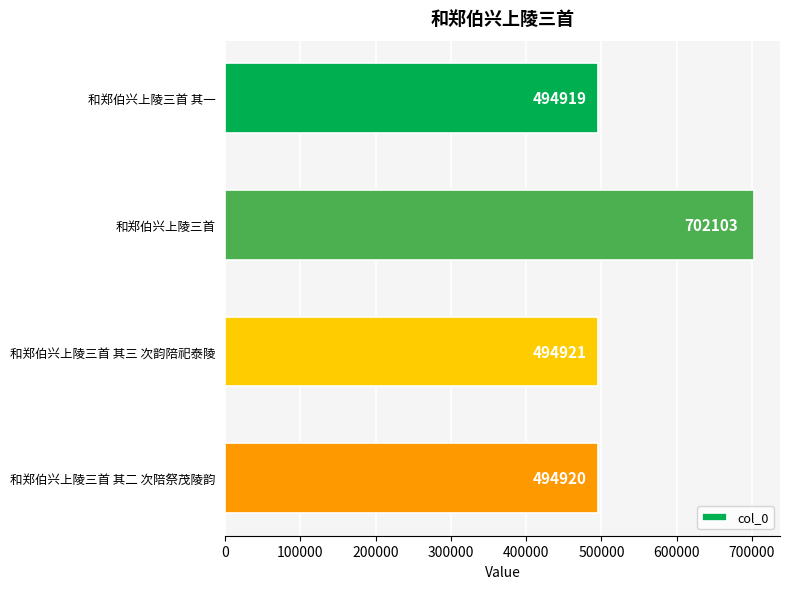

Are the bars grouped side by side (vs. stacked)?

No